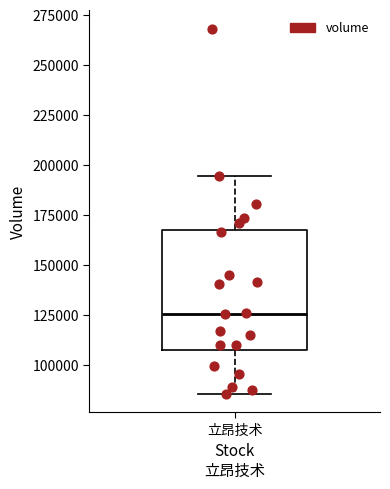

Read this box plot against the y-axis: the position of the median line, the range covered by the box, and the ends of both whiskers. The values are not printed on the chart, so give them approximately, as read against the axis.

median 125000, box 105000 to 165000, whiskers 85000 to 195000